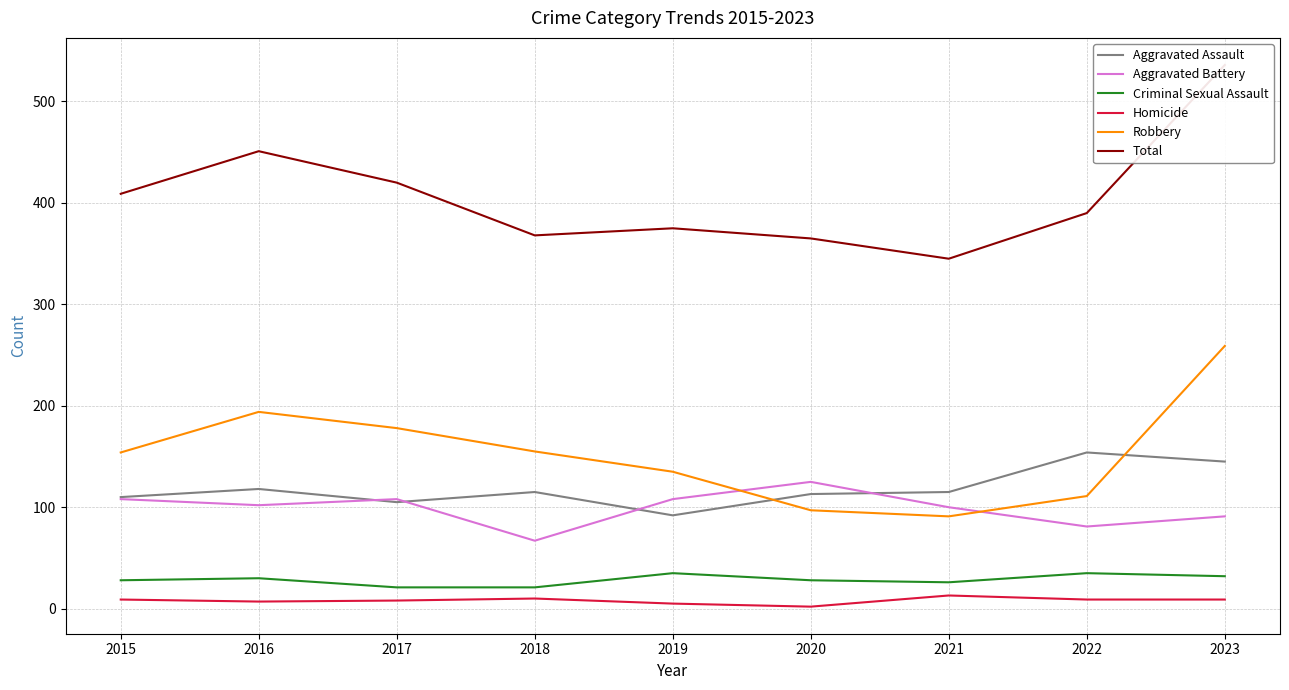

Which category has the lowest value in the Criminal Sexual Assault series?

2017